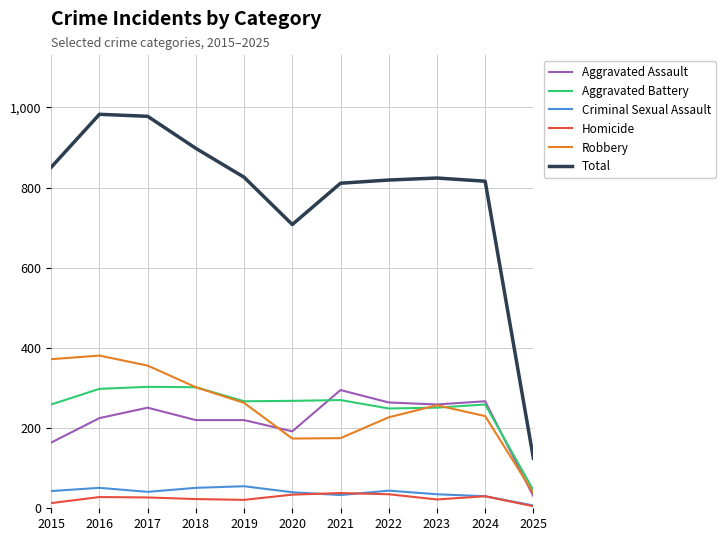

The value of Total at 2019 is 353. True or false?

False